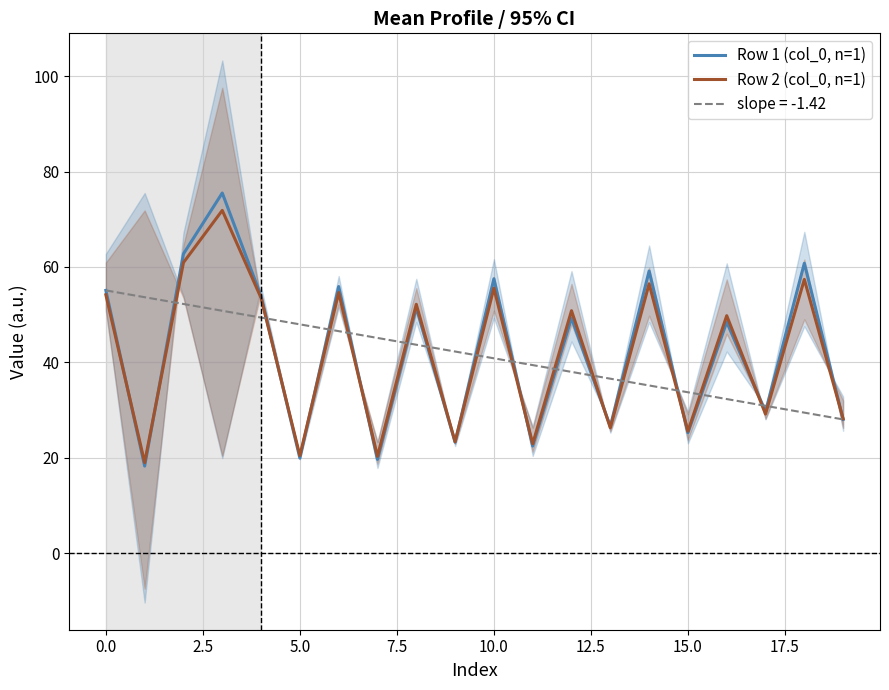

How many lines are shown in the chart?

2